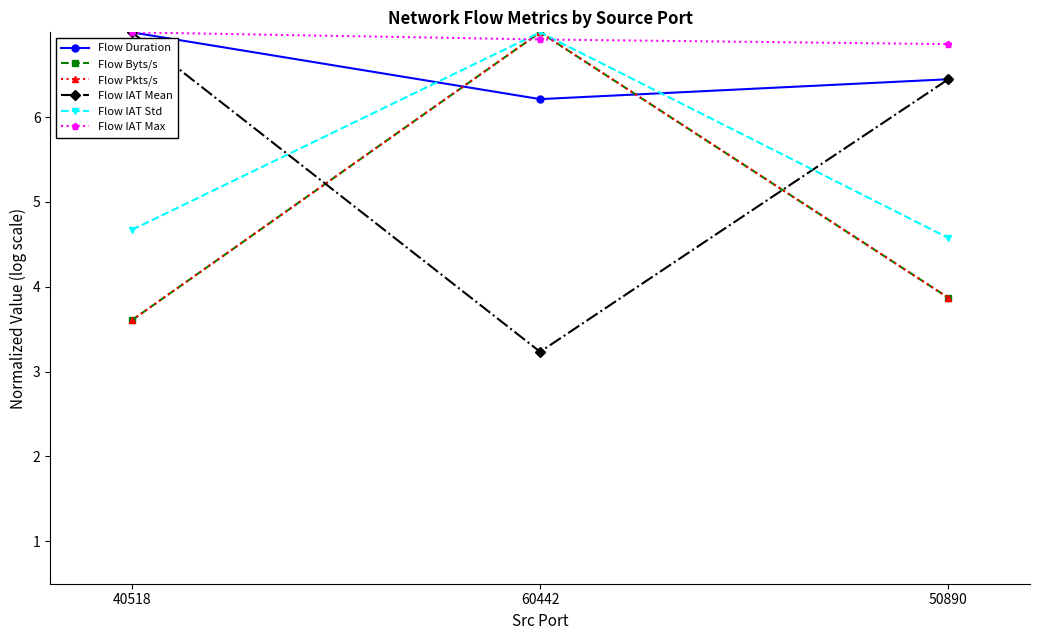

Is this an area chart (filled region under the line)?

No